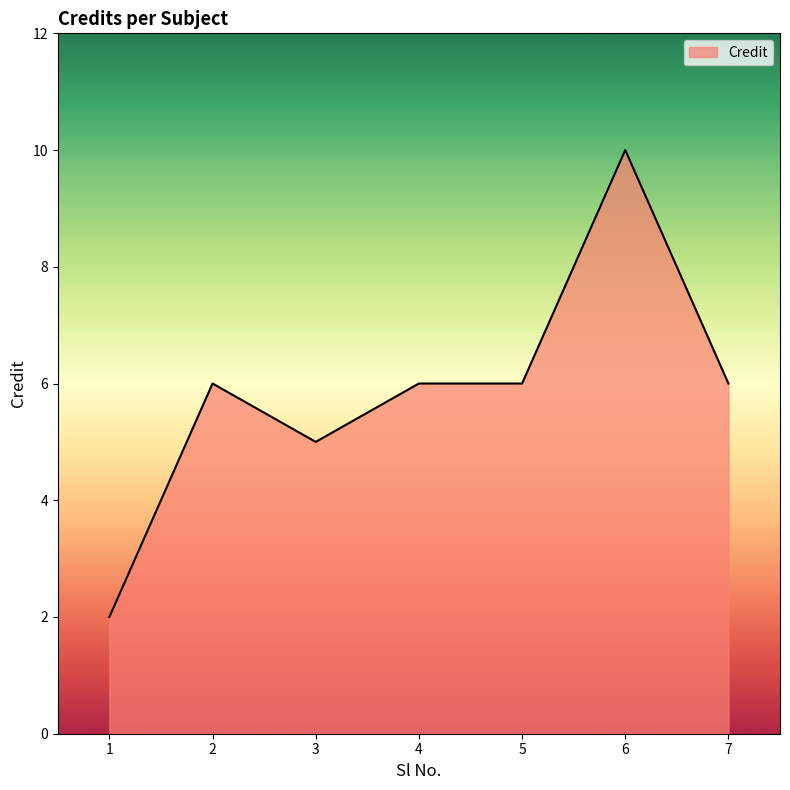

What is the change in value from 3 to 4?

+1